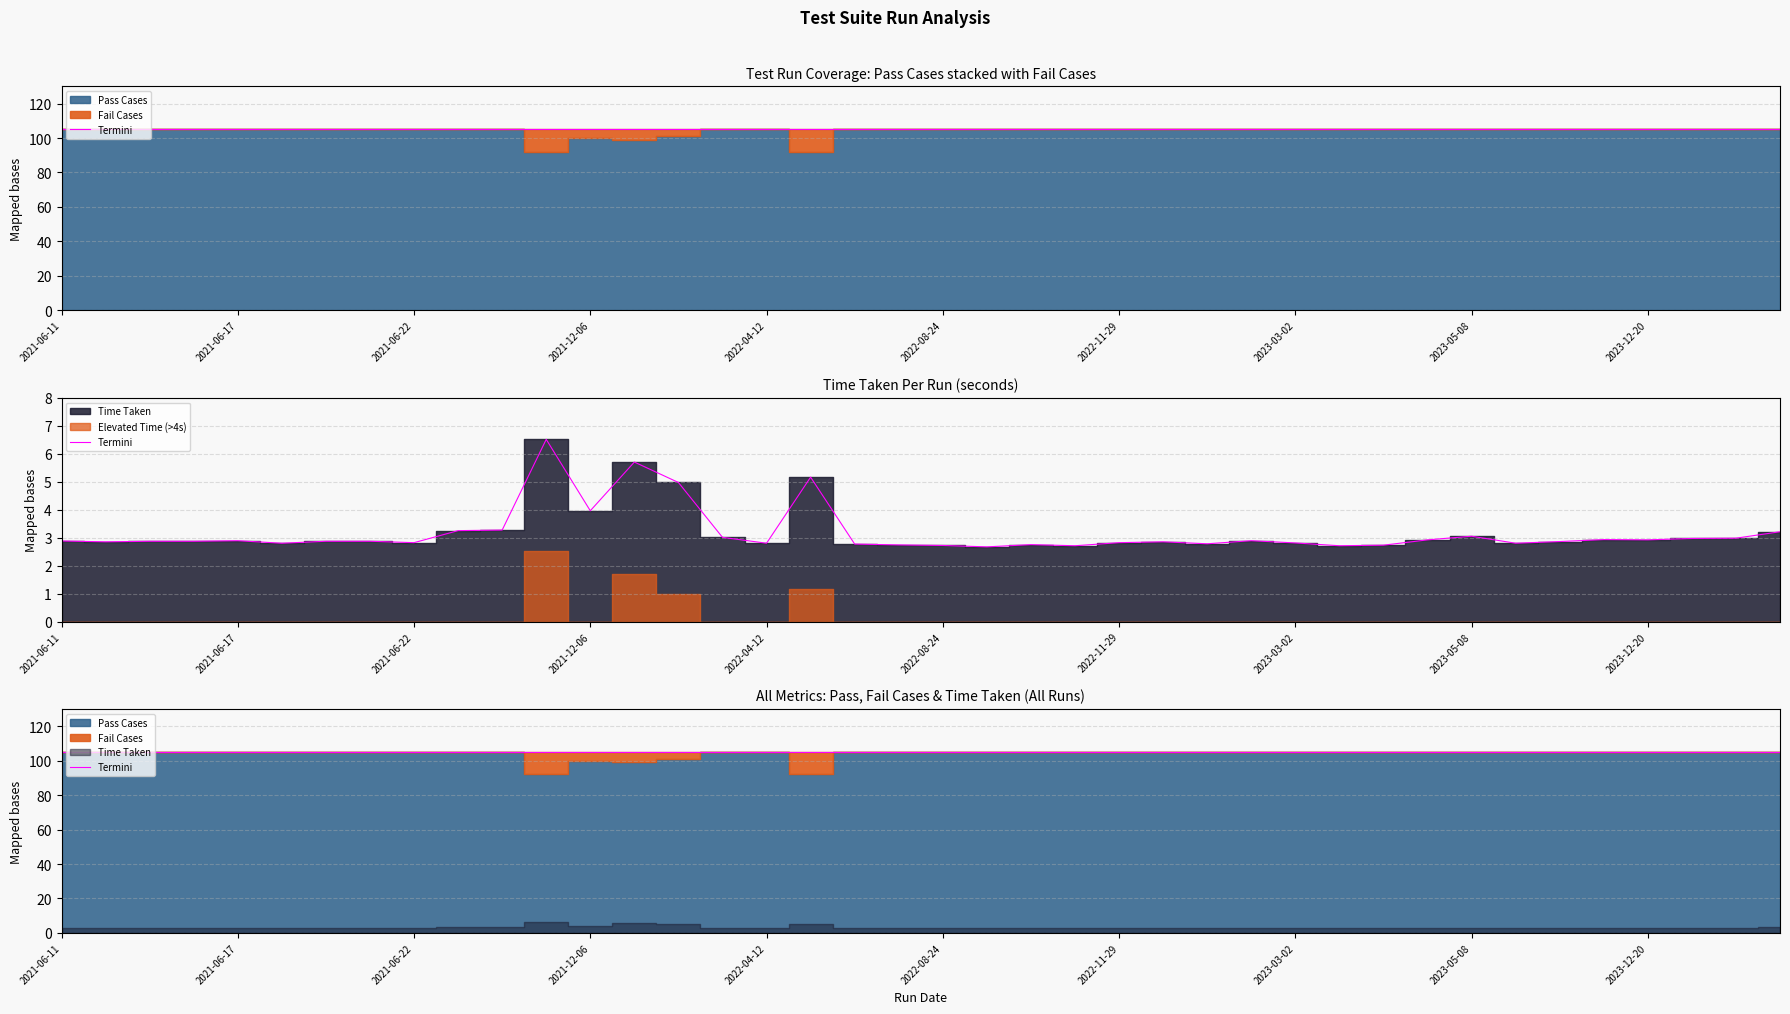

Reading right to left, extract all data points from this chart.

Pass Cases: 2024-03-08=105.0	2024-02-05=105.0	2024-01-10=105.0	2023-12-20=105.0	2023-11-29=105.0	2023-08-01=105.0	2023-05-19=105.0	2023-05-08=105.0	2023-05-04=105.0	2023-03-31=105.0	2023-03-13=105.0	2023-03-02=105.0	2023-03-01=105.0	2023-02-20=105.0	2023-01-20=105.0	2022-11-29=105.0	2022-11-03=105.0	2022-10-11=105.0	2022-09-20=105.0	2022-08-24=105.0	2022-08-04=105.0	2022-07-14=105.0	2022-06-28=92.0	2022-04-12=105.0	2022-03-28=105.0	2022-03-03=101.0	2022-01-20=99.0	2021-12-06=100.0	2021-08-16=92.0	2021-07-08=105.0	2021-06-29=105.0	2021-06-22=105.0	2021-06-18=105.0	2021-06-17=105.0	2021-06-18=105.0	2021-06-17=105.0	2021-06-17=105.0	2021-06-16=105.0	2021-06-16=105.0	2021-06-11=105.0
Fail Cases: 2024-03-08=0.0	2024-02-05=0.0	2024-01-10=0.0	2023-12-20=0.0	2023-11-29=0.0	2023-08-01=0.0	2023-05-19=0.0	2023-05-08=0.0	2023-05-04=0.0	2023-03-31=0.0	2023-03-13=0.0	2023-03-02=0.0	2023-03-01=0.0	2023-02-20=0.0	2023-01-20=0.0	2022-11-29=0.0	2022-11-03=0.0	2022-10-11=0.0	2022-09-20=0.0	2022-08-24=0.0	2022-08-04=0.0	2022-07-14=0.0	2022-06-28=13.0	2022-04-12=0.0	2022-03-28=0.0	2022-03-03=4.0	2022-01-20=6.0	2021-12-06=5.0	2021-08-16=13.0	2021-07-08=0.0	2021-06-29=0.0	2021-06-22=0.0	2021-06-18=0.0	2021-06-17=0.0	2021-06-18=0.0	2021-06-17=0.0	2021-06-17=0.0	2021-06-16=0.0	2021-06-16=0.0	2021-06-11=0.0
Time Taken: 2024-03-08=3.2	2024-02-05=3.0	2024-01-10=3.0	2023-12-20=2.9	2023-11-29=2.9	2023-08-01=2.9	2023-05-19=2.8	2023-05-08=3.0	2023-05-04=2.9	2023-03-31=2.7	2023-03-13=2.7	2023-03-02=2.8	2023-03-01=2.9	2023-02-20=2.8	2023-01-20=2.9	2022-11-29=2.8	2022-11-03=2.7	2022-10-11=2.8	2022-09-20=2.7	2022-08-24=2.7	2022-08-04=2.7	2022-07-14=2.8	2022-06-28=5.2	2022-04-12=2.8	2022-03-28=3.0	2022-03-03=5.0	2022-01-20=5.7	2021-12-06=4.0	2021-08-16=6.5	2021-07-08=3.3	2021-06-29=3.2	2021-06-22=2.8	2021-06-18=2.9	2021-06-17=2.9	2021-06-18=2.8	2021-06-17=2.9	2021-06-17=2.9	2021-06-16=2.9	2021-06-16=2.9	2021-06-11=2.9